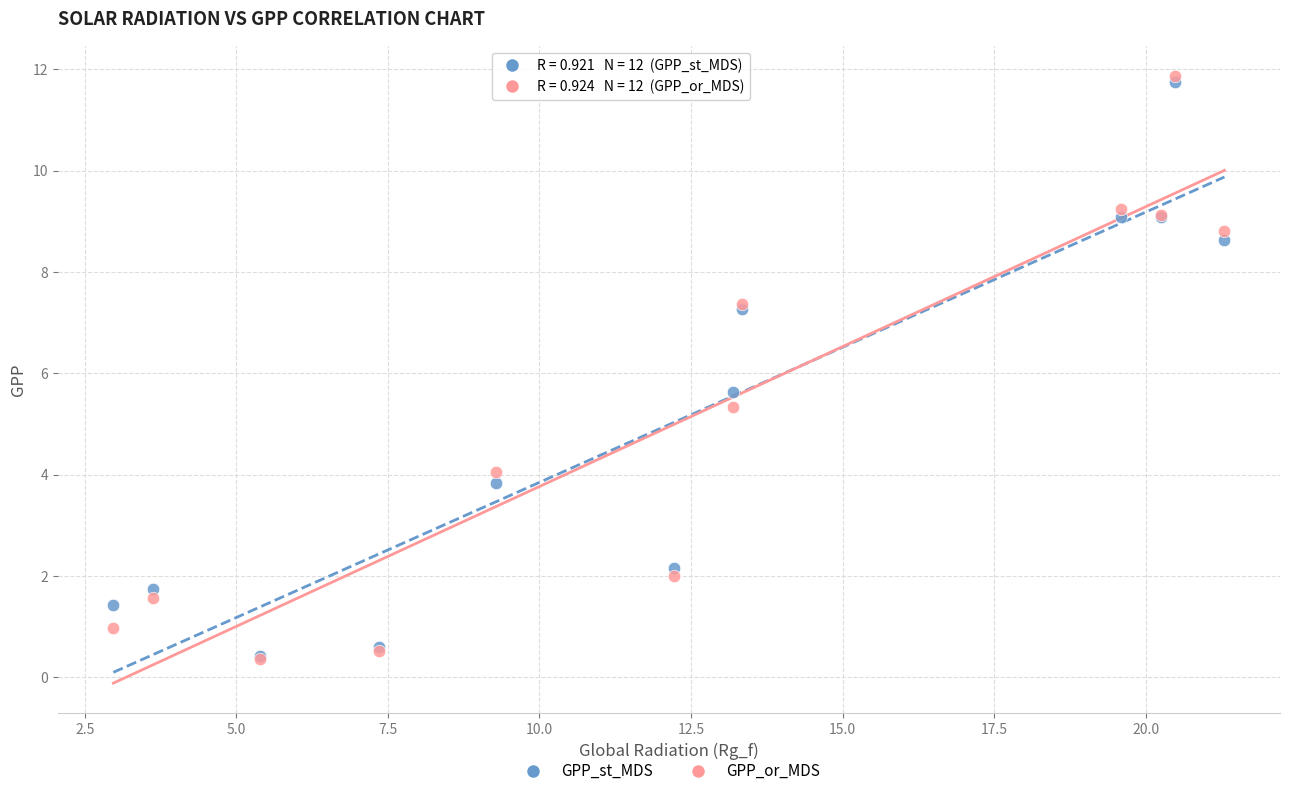

In the GPP_st_MDS series, what Y value is closest to 6?

5.6